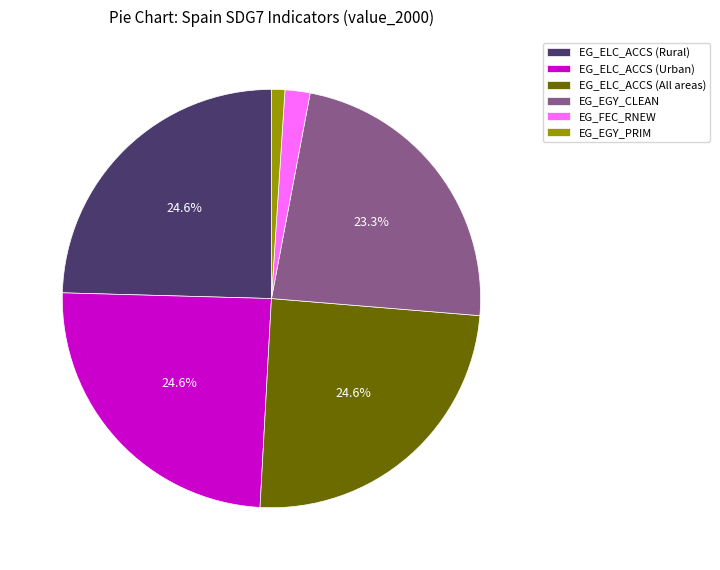

Is EG_ELC_ACCS (All areas) the majority of the pie?

No